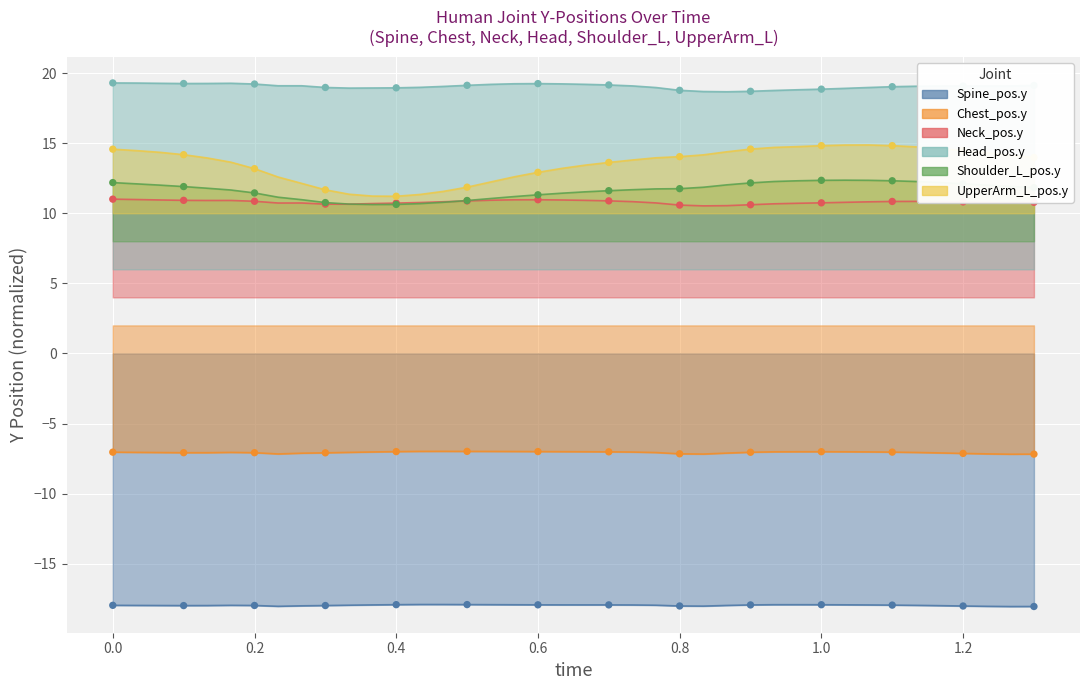

What are all the series names shown in the legend?

Spine_pos.y, Chest_pos.y, Neck_pos.y, Head_pos.y, Shoulder_L_pos.y, UpperArm_L_pos.y